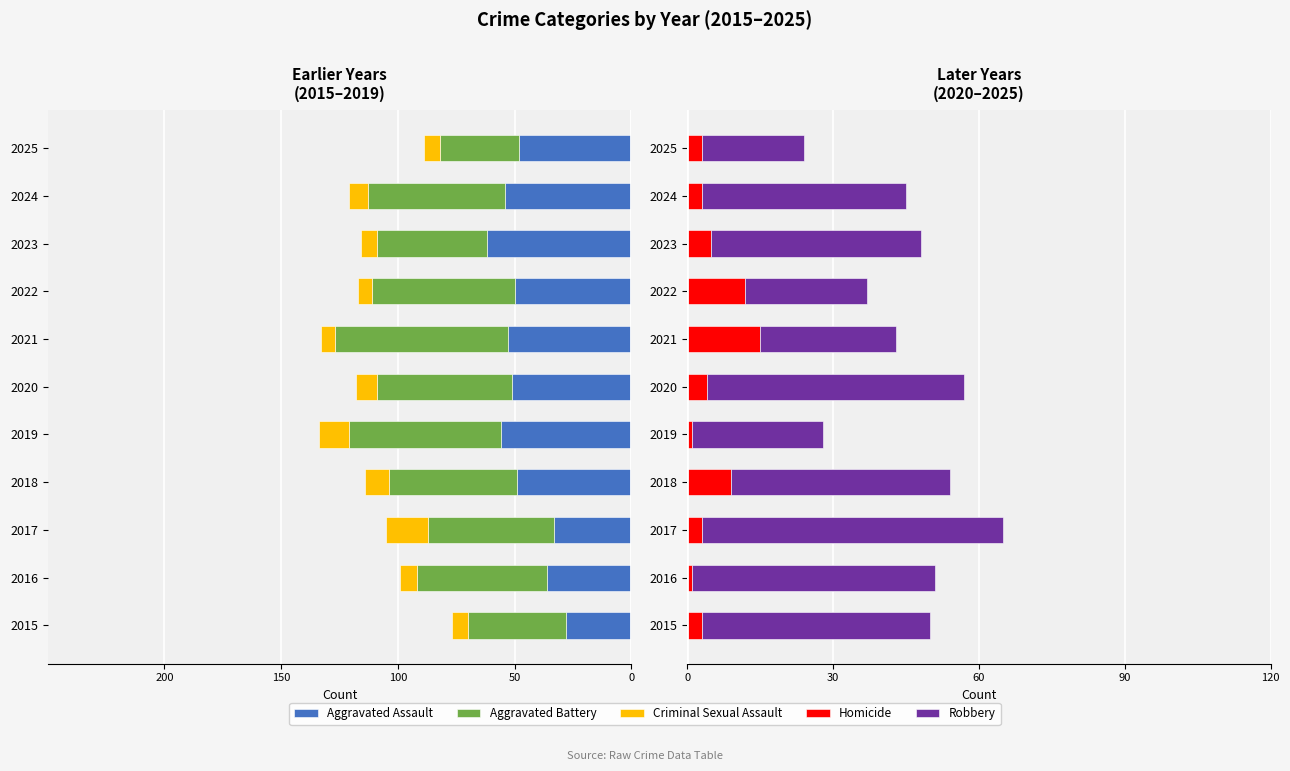

What is the value of the Robbery bar at the 1st from the left?

47